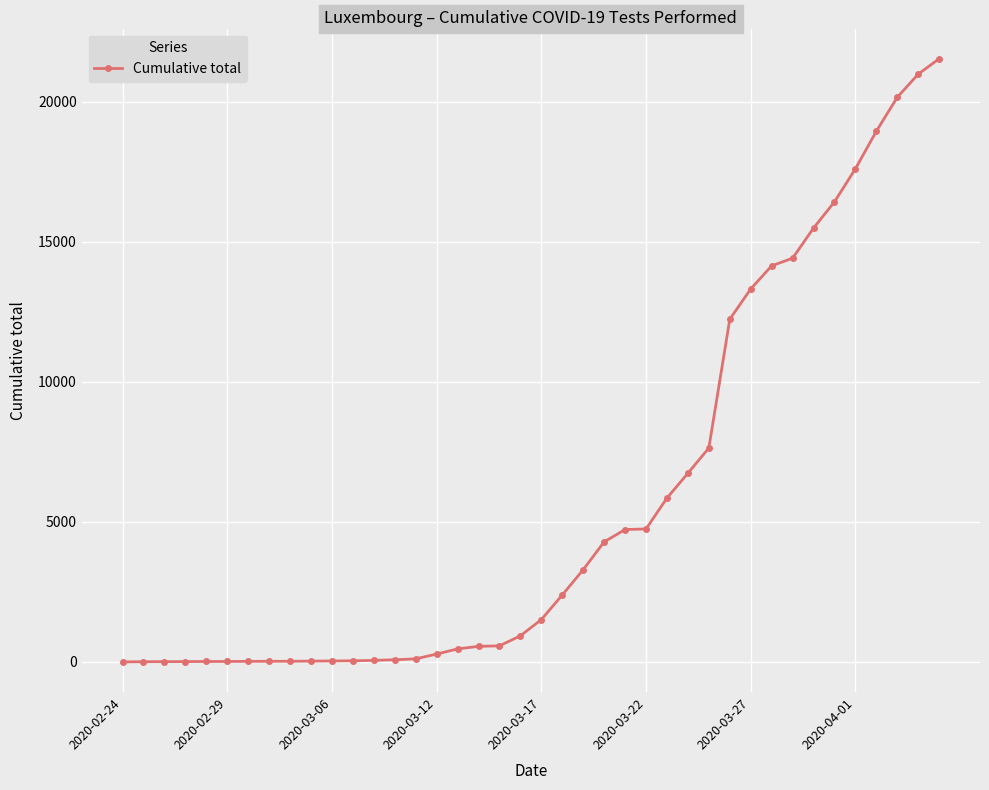

What is the average value?

5742